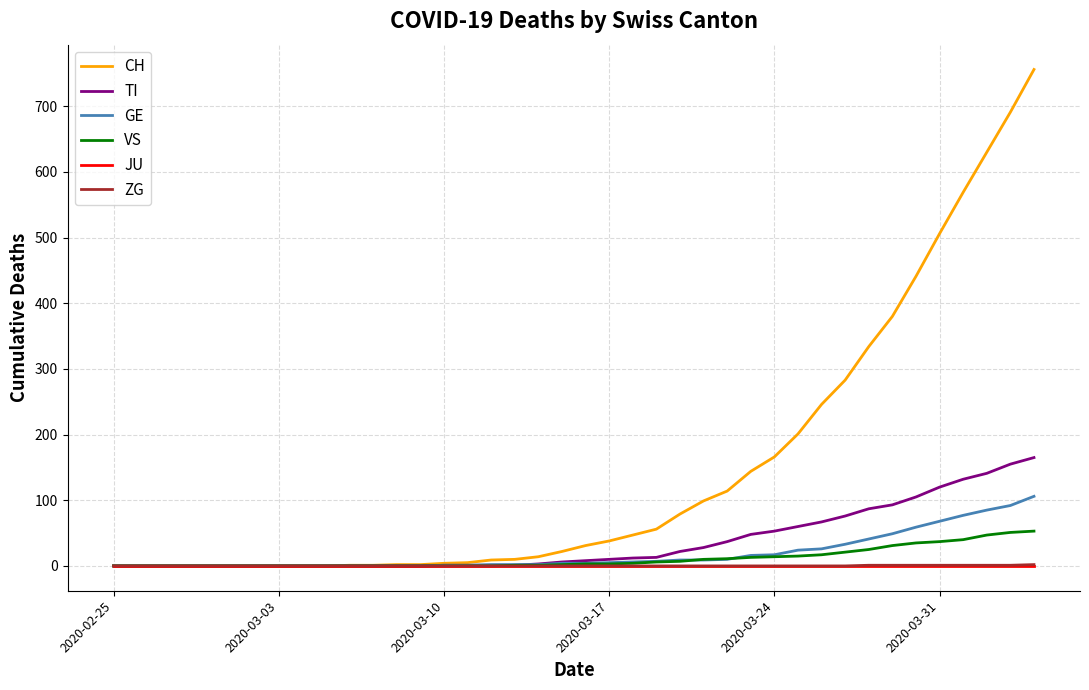

What is the maximum value for TI?

165